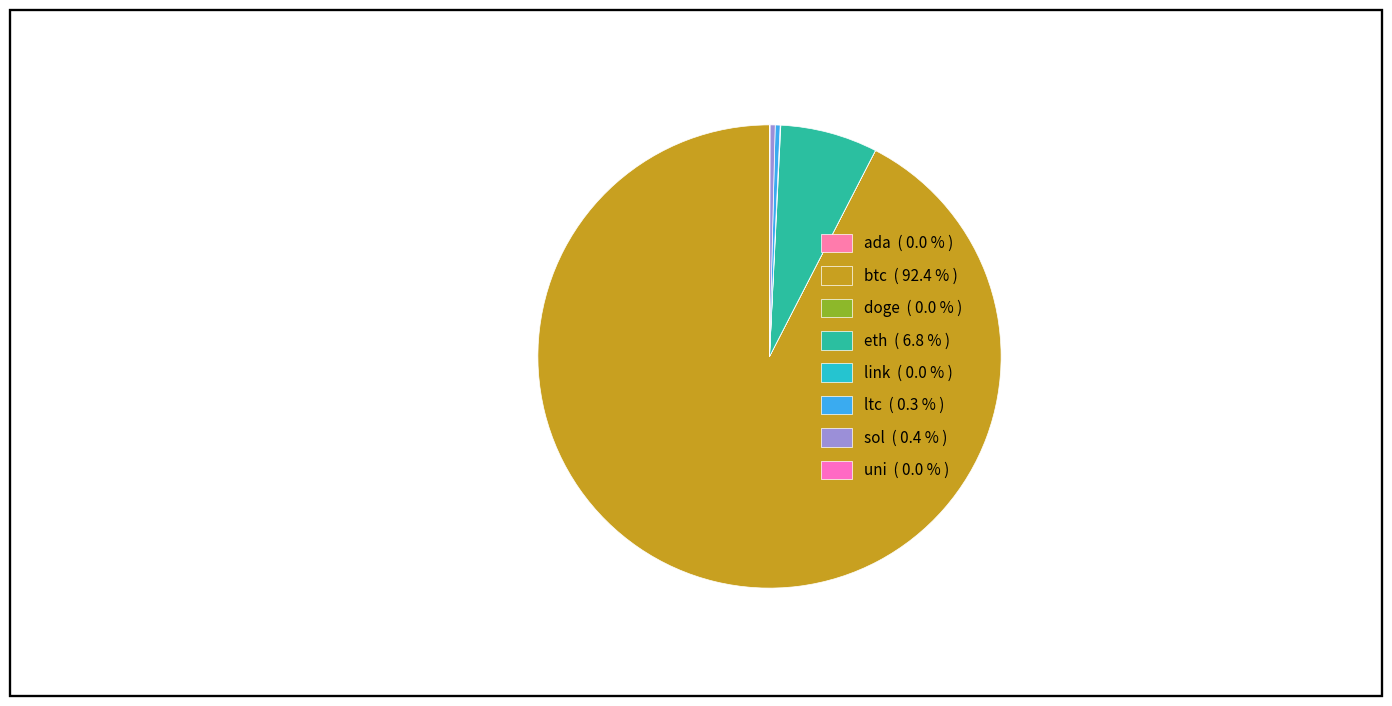

The eth slice represents 1% of the pie. True or false?

False